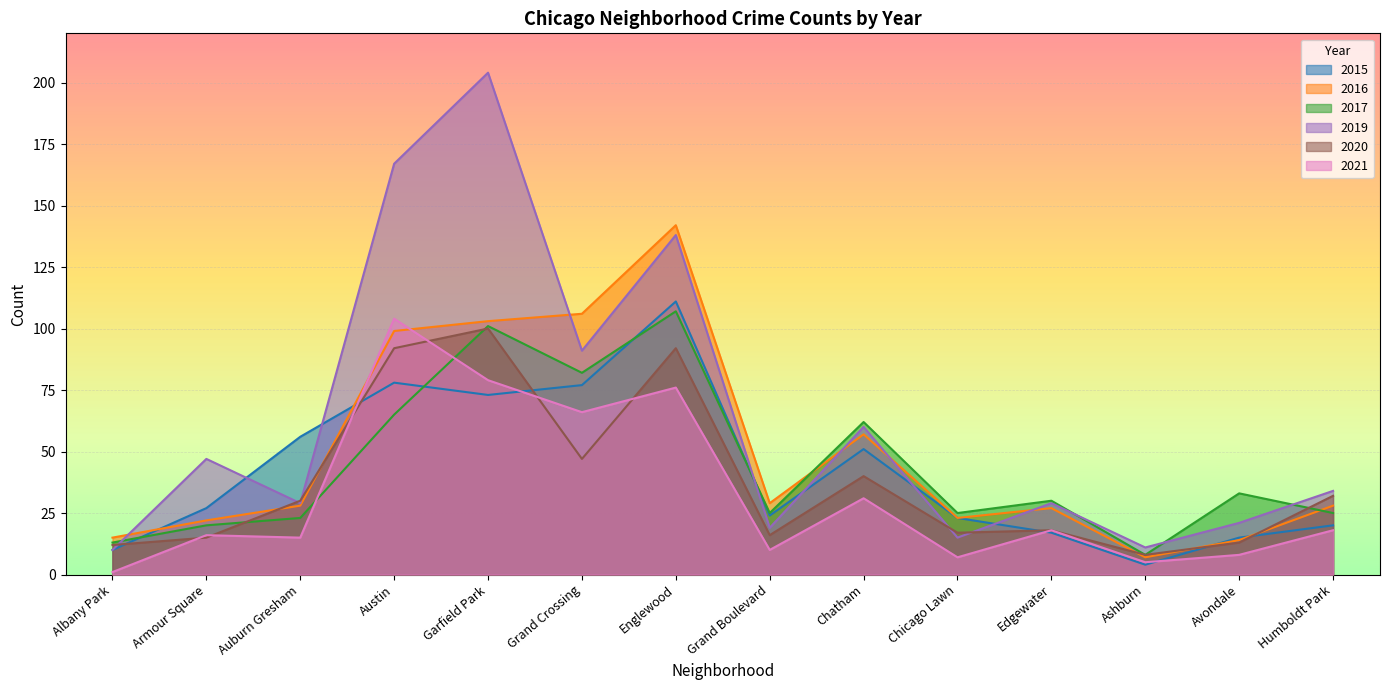

Which series has the largest total across all categories?

2019